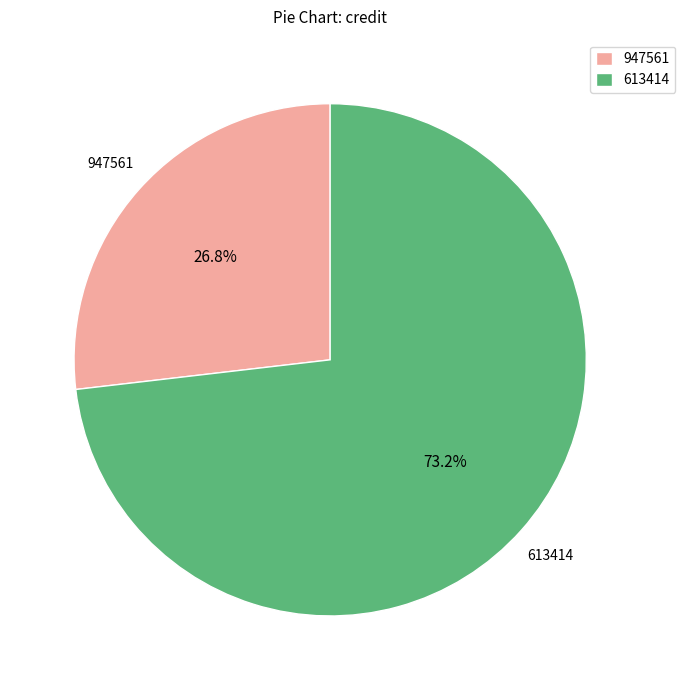

Which slice is the largest?

613414